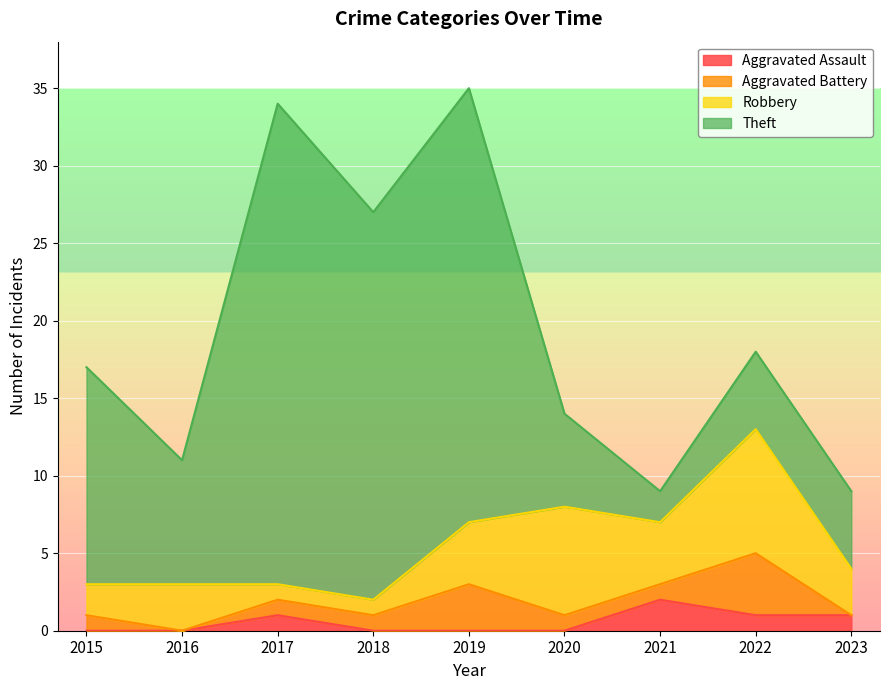

What are all the series names shown in the legend?

Aggravated Assault, Aggravated Battery, Robbery, Theft